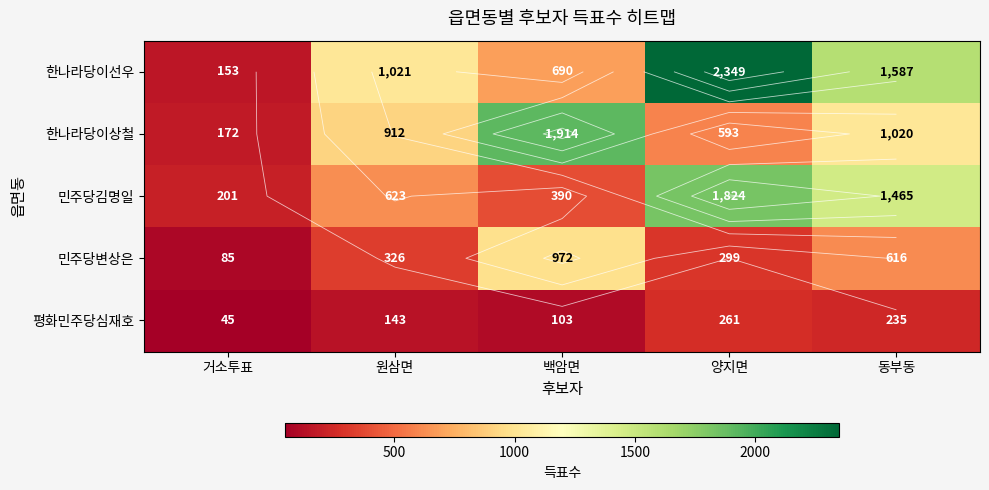

At which category is the sum across all series the highest?

양지면